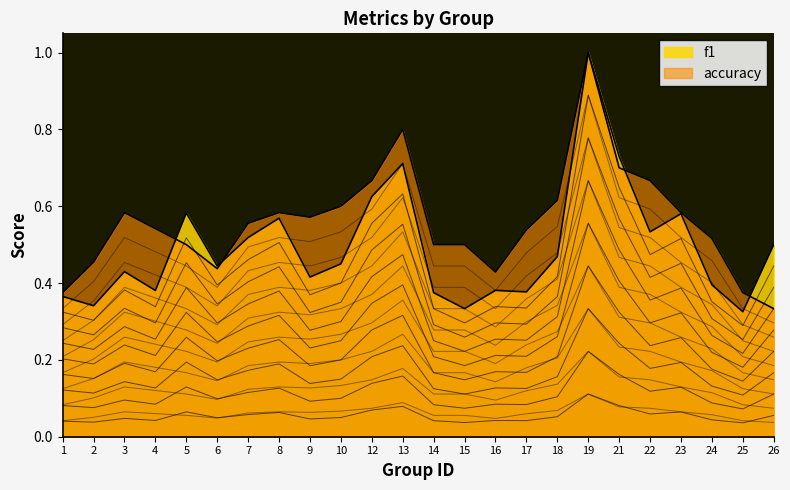

Reading right to left, what are all the values shown in this chart?

f1: 26=0.2	25=0.1	24=0.1	23=0.2	22=0.2	21=0.2	19=0.3	18=0.2	17=0.1	16=0.1	15=0.1	14=0.1	13=0.2	12=0.2	10=0.1	9=0.1	8=0.2	7=0.2	6=0.1	5=0.2	4=0.1	3=0.1	2=0.1	1=0.1
accuracy: 26=0.1	25=0.1	24=0.2	23=0.2	22=0.2	21=0.2	19=0.3	18=0.2	17=0.2	16=0.1	15=0.2	14=0.2	13=0.3	12=0.2	10=0.2	9=0.2	8=0.2	7=0.2	6=0.1	5=0.2	4=0.2	3=0.2	2=0.2	1=0.1